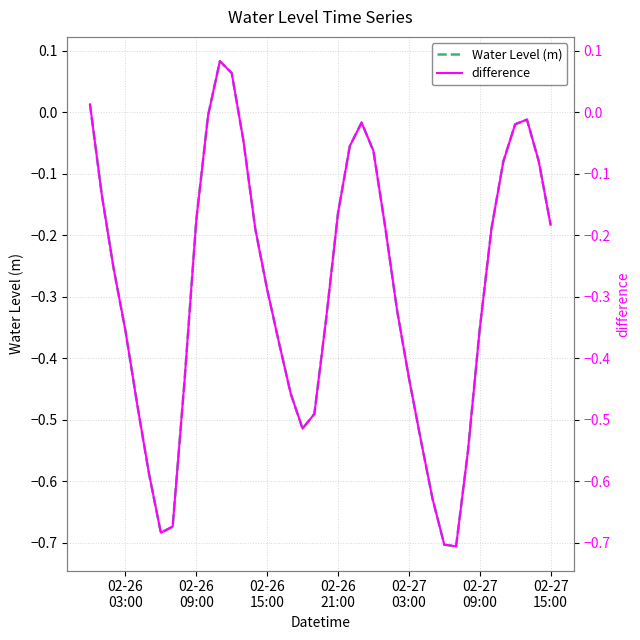

True or false: difference and Water Level (m) intersect in this chart.

False